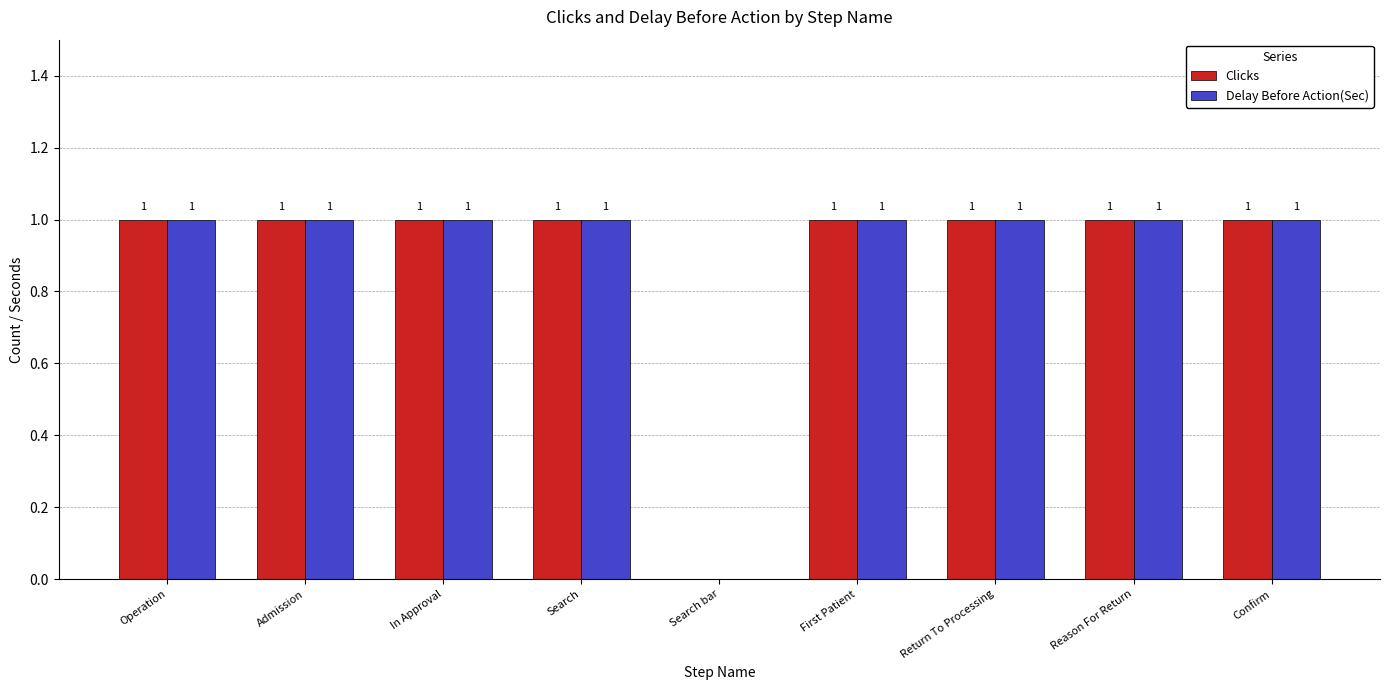

How many Clicks values are between 1 and 2?

8